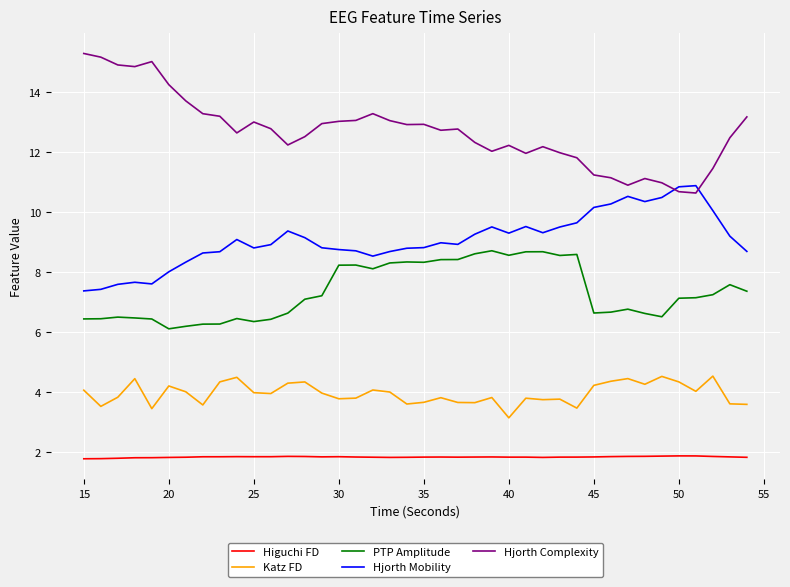

Which series has the largest total across all categories?

Hjorth Complexity